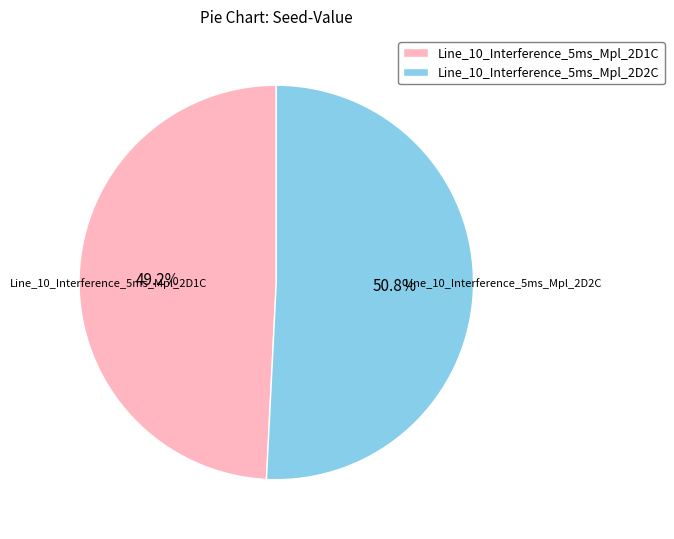

Approximately how many times larger is the value at Line_10_Interference_5ms_Mpl_2D2C compared to Line_10_Interference_5ms_Mpl_2D1C?

1.0